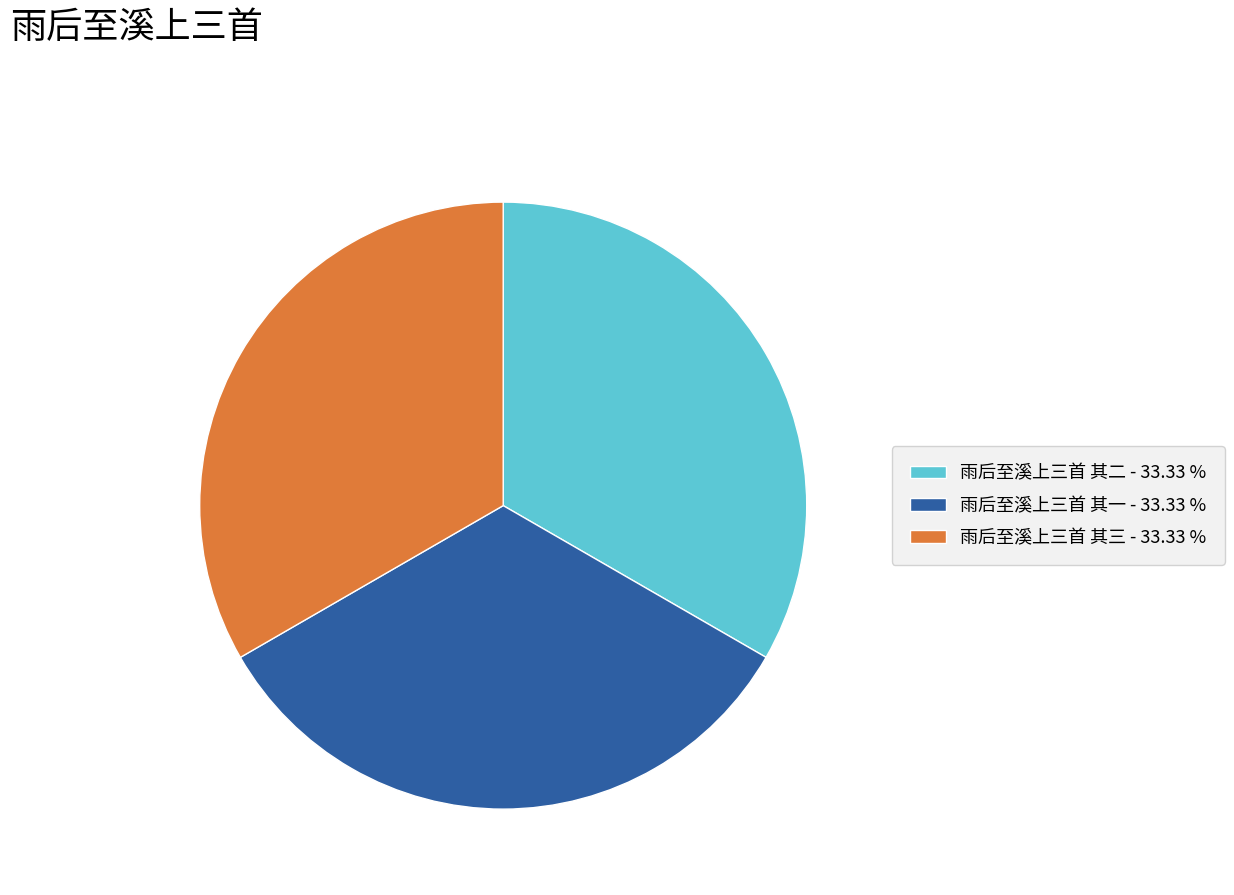

What is the ratio of the value at 雨后至溪上三首 其一 - 33.33 % to the value at 雨后至溪上三首 其三 - 33.33 %?

1.0